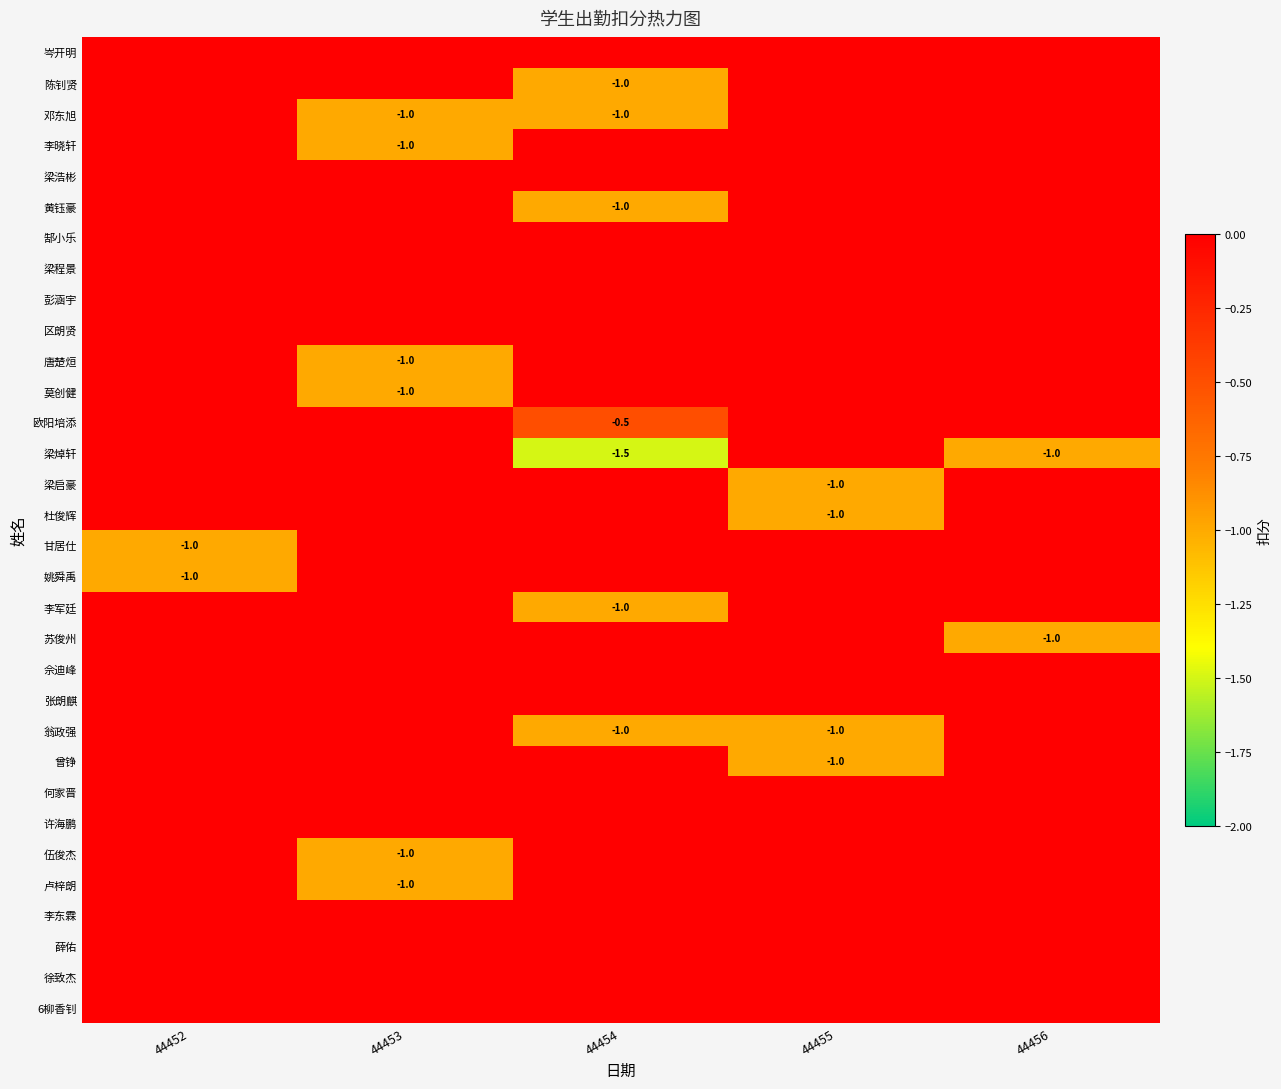

What is the difference between the highest and lowest values at 44456?

1.0